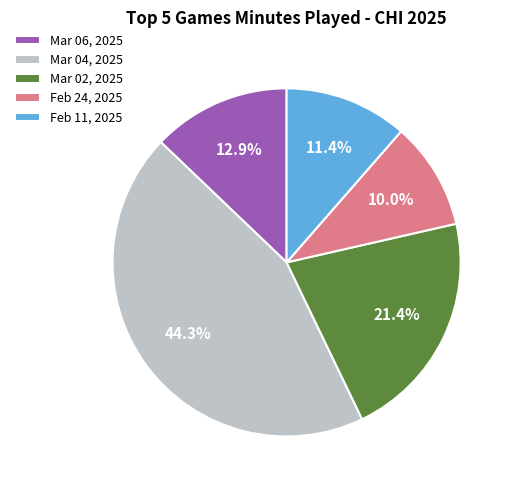

Which has a higher value, Mar 02, 2025 or Mar 06, 2025?

Mar 02, 2025